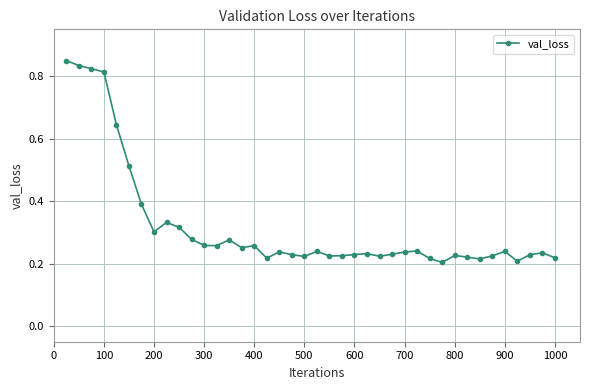

How many values are between 0 and 1?

40